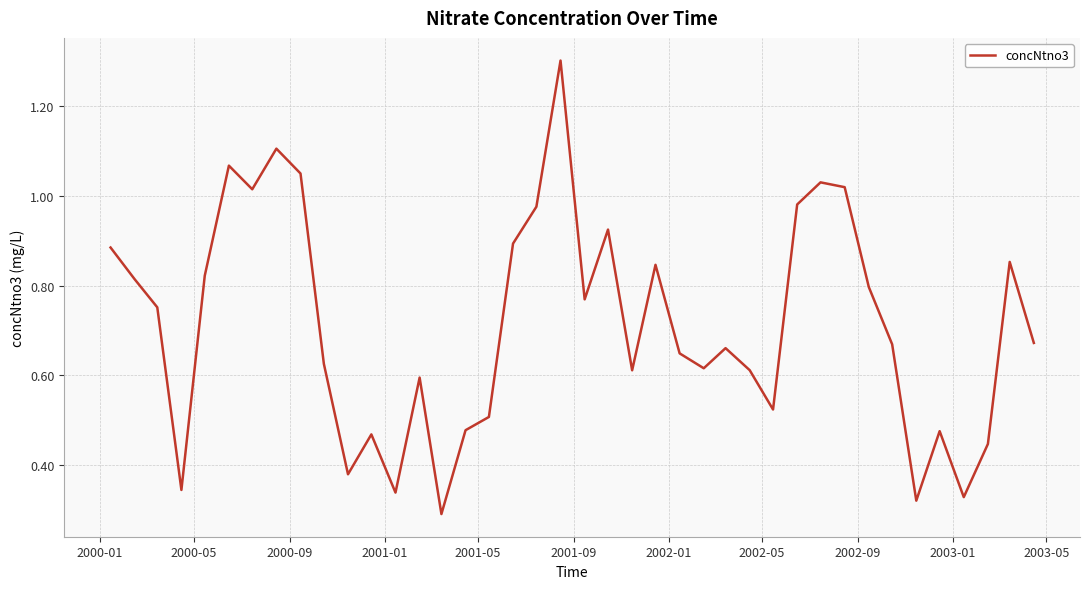

What is the greatest value displayed?

1.3